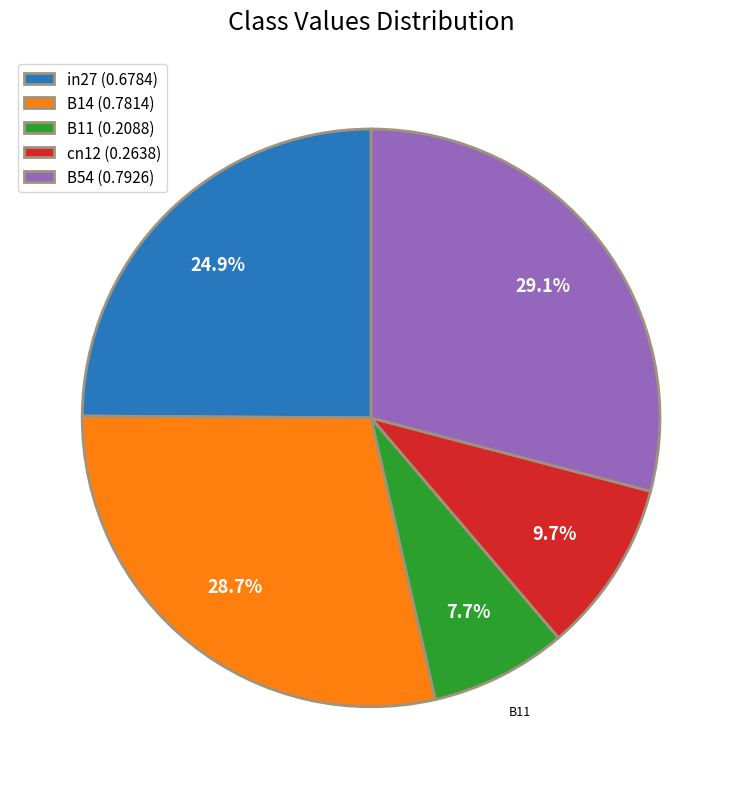

To the nearest percent, what portion does B54 represent?

29%